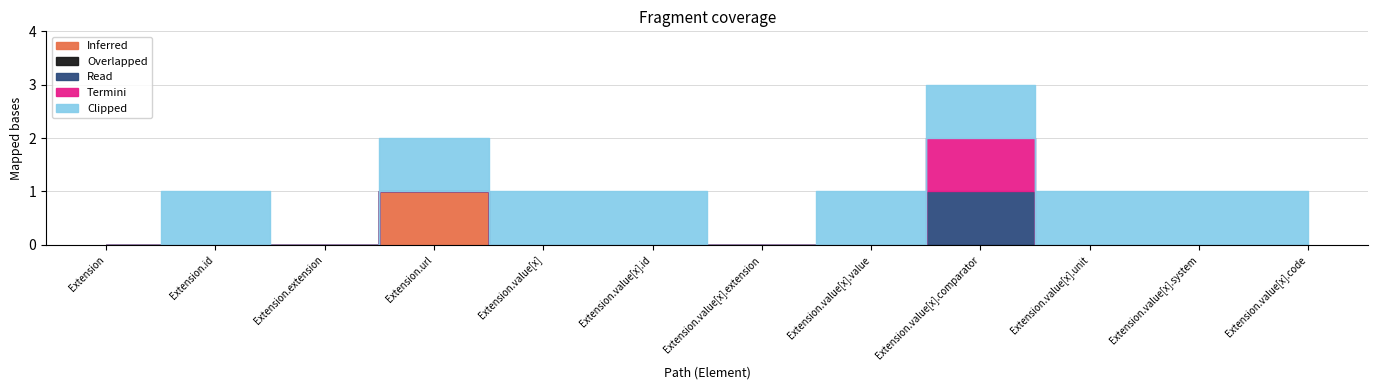

Reading left to right, list all the values displayed in this chart.

Inferred: Extension=0	Extension.id=0	Extension.extension=0	Extension.url=1	Extension.value[x]=0	Extension.value[x].id=0	Extension.value[x].extension=0	Extension.value[x].value=0	Extension.value[x].comparator=0	Extension.value[x].unit=0	Extension.value[x].system=0	Extension.value[x].code=0
Overlapped: Extension=0	Extension.id=0	Extension.extension=0	Extension.url=0	Extension.value[x]=0	Extension.value[x].id=0	Extension.value[x].extension=0	Extension.value[x].value=0	Extension.value[x].comparator=0	Extension.value[x].unit=0	Extension.value[x].system=0	Extension.value[x].code=0
Read: Extension=0	Extension.id=0	Extension.extension=0	Extension.url=0	Extension.value[x]=0	Extension.value[x].id=0	Extension.value[x].extension=0	Extension.value[x].value=0	Extension.value[x].comparator=1	Extension.value[x].unit=0	Extension.value[x].system=0	Extension.value[x].code=0
Termini: Extension=0	Extension.id=0	Extension.extension=0	Extension.url=0	Extension.value[x]=0	Extension.value[x].id=0	Extension.value[x].extension=0	Extension.value[x].value=0	Extension.value[x].comparator=1	Extension.value[x].unit=0	Extension.value[x].system=0	Extension.value[x].code=0
Clipped: Extension=0	Extension.id=1	Extension.extension=0	Extension.url=1	Extension.value[x]=1	Extension.value[x].id=1	Extension.value[x].extension=0	Extension.value[x].value=1	Extension.value[x].comparator=1	Extension.value[x].unit=1	Extension.value[x].system=1	Extension.value[x].code=1